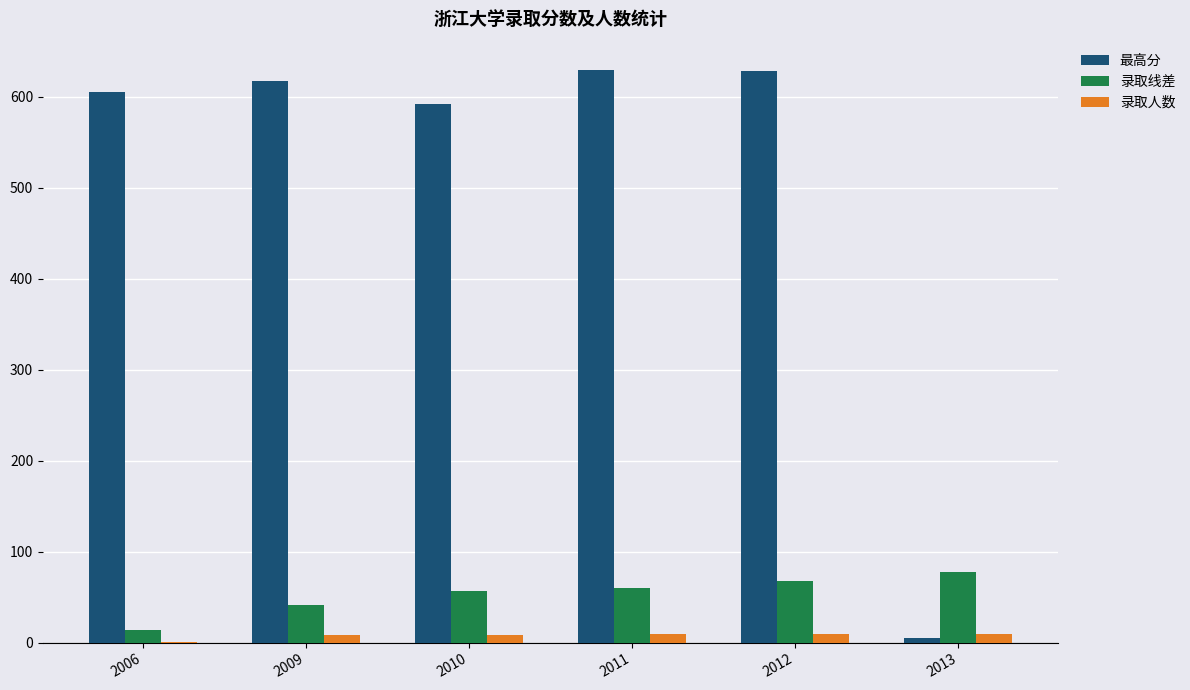

What is the average value of the 录取人数 series?

8